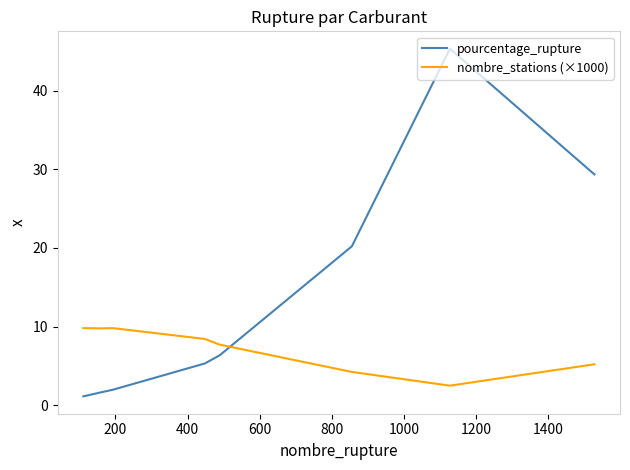

After their last crossing, which series has the higher values: nombre_stations (×1000) or pourcentage_rupture?

pourcentage_rupture